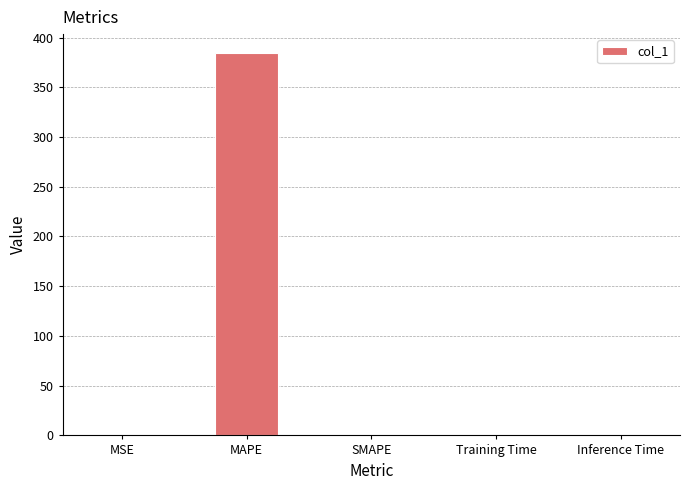

Are the bars horizontal?

No